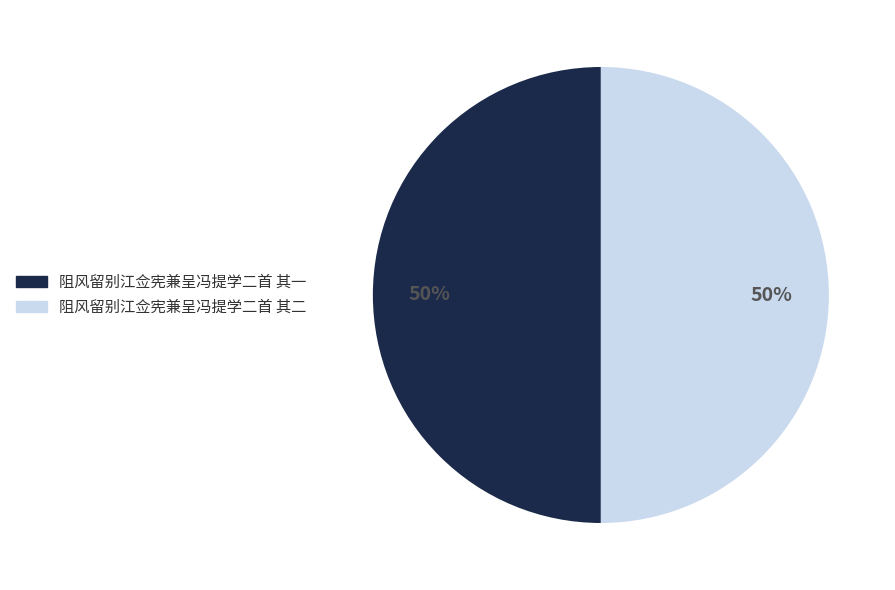

To the nearest percent, what is the average slice percentage?

50%